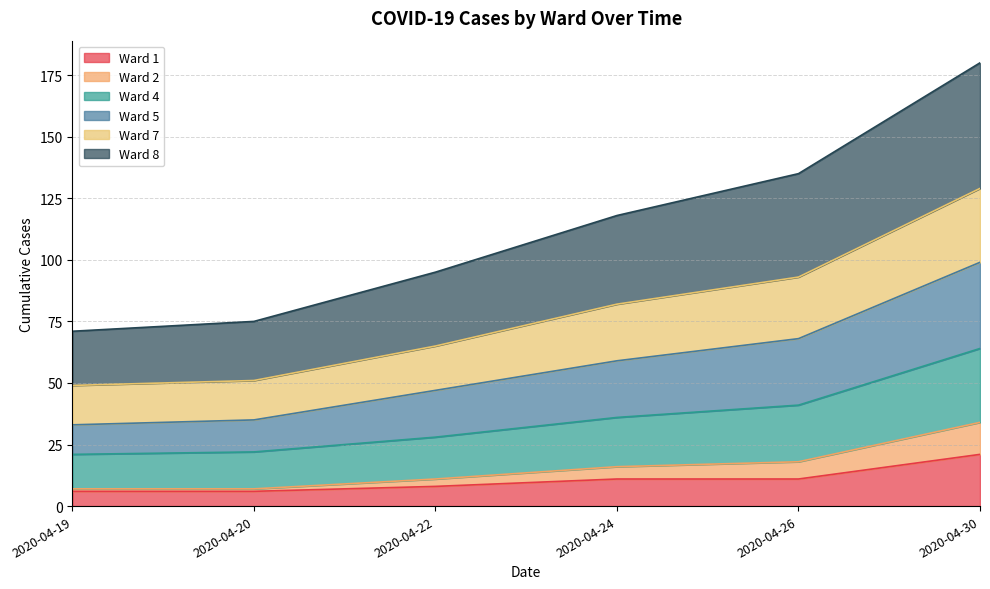

What is the difference between the highest and lowest values at 2020-04-20?

69